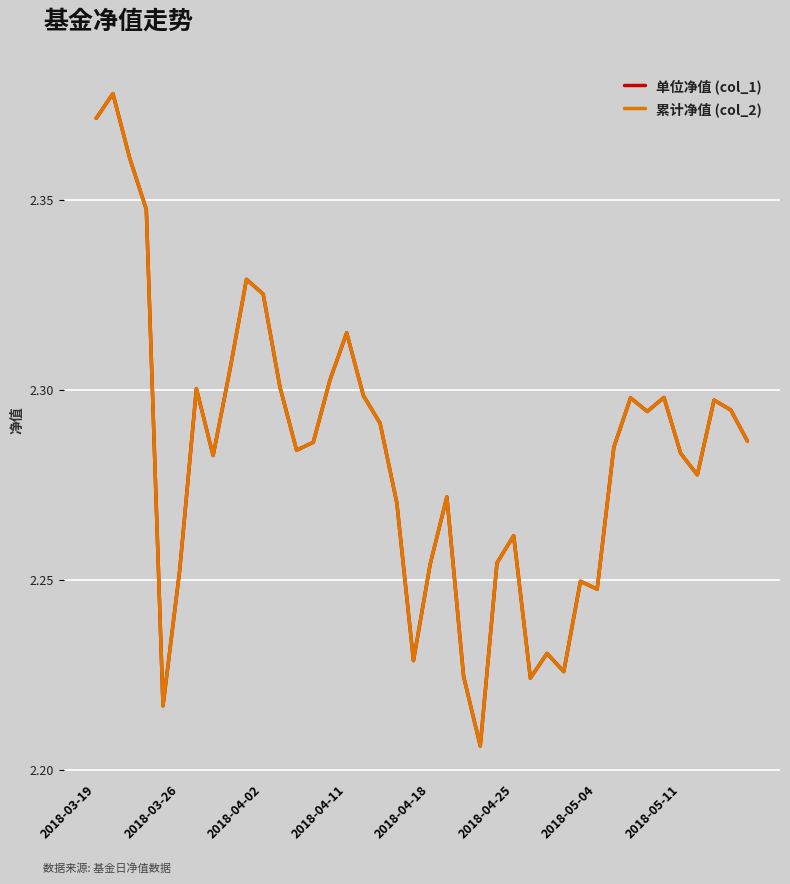

Is this an area chart (filled region under the line)?

No